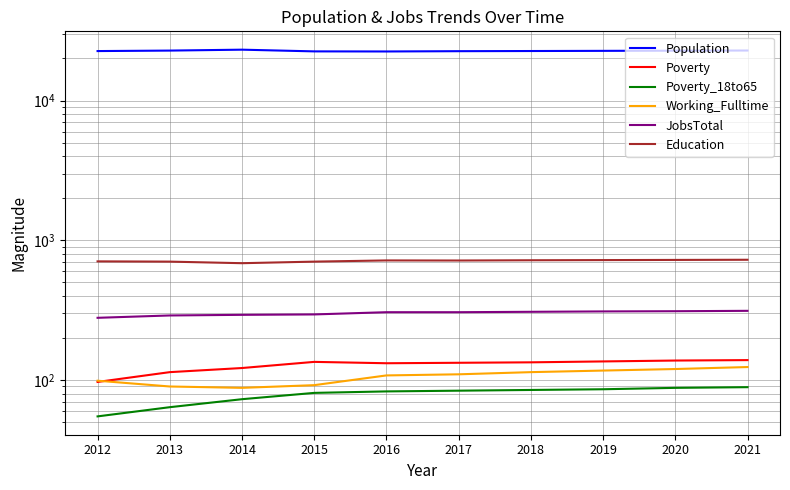

How many interior local peaks does the Poverty series have?

1